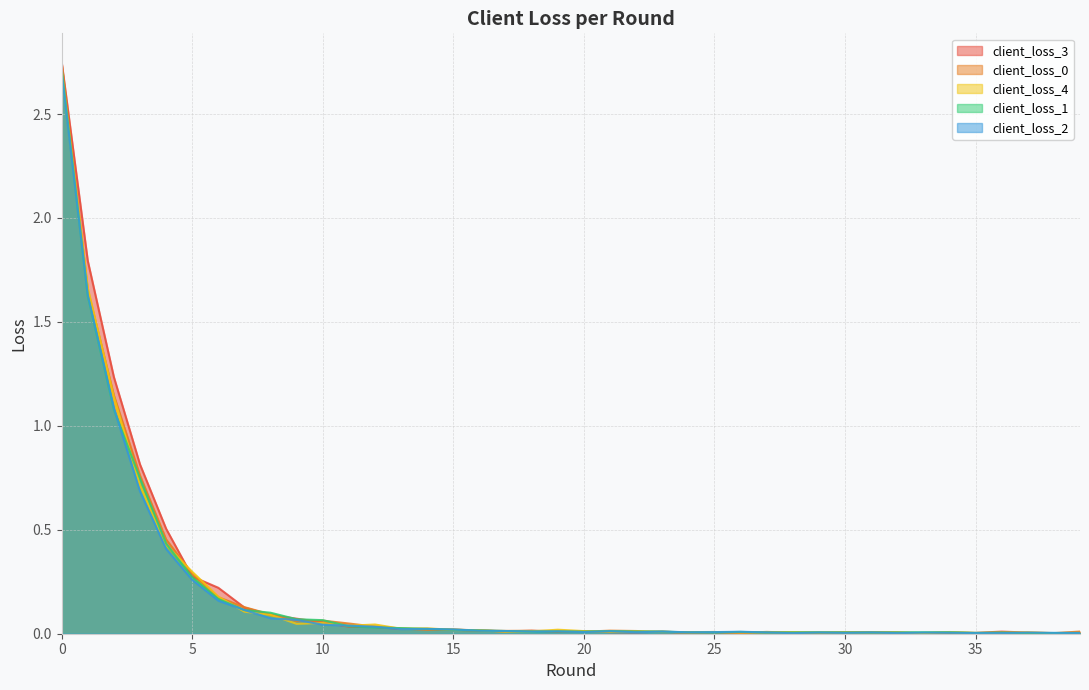

Which series changed the most between 9 and 23?

client_loss_3